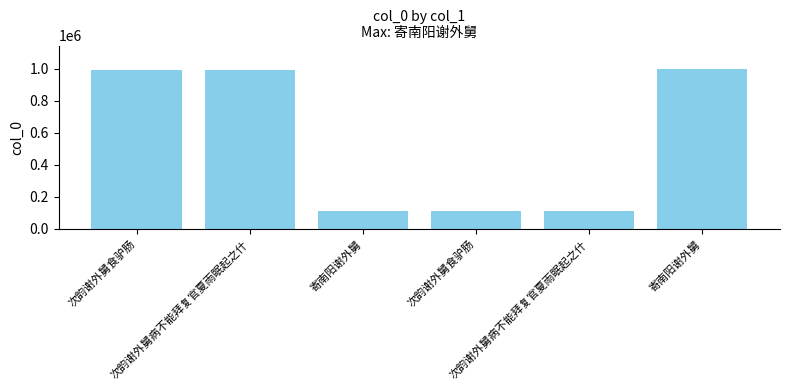

What is the approximate value at 次韵谢外舅病不能拜复官夏雨眠起之什, to the nearest 100?

996700